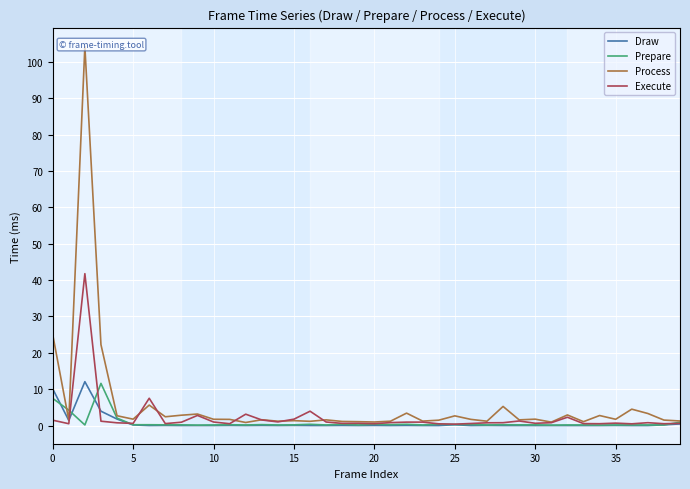

How many interior local valleys does the Process series have?

13